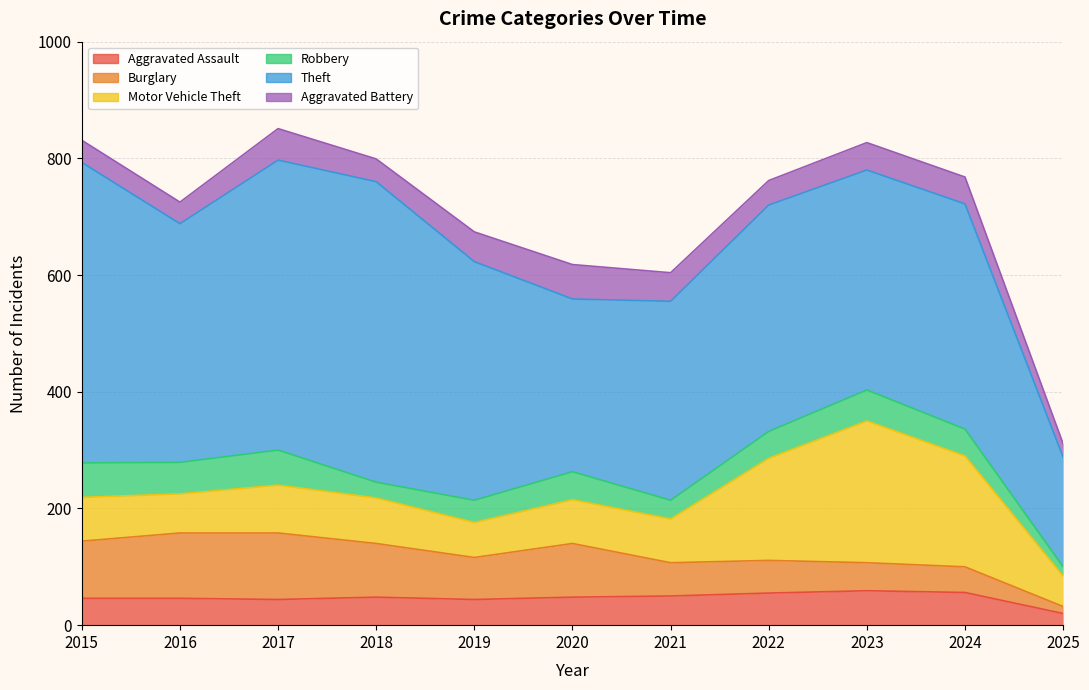

Reading right to left, transcribe all the data shown in this chart.

Aggravated Assault: 20	56	59	55	50	48	44	48	44	46	46
Burglary: 12	44	48	56	57	92	72	92	114	112	98
Motor Vehicle Theft: 52	190	243	175	75	75	60	78	82	67	75
Robbery: 16	46	53	46	32	48	38	27	60	54	59
Theft: 188	386	377	388	341	296	409	515	497	409	515
Aggravated Battery: 23	46	47	42	49	59	51	39	54	37	38